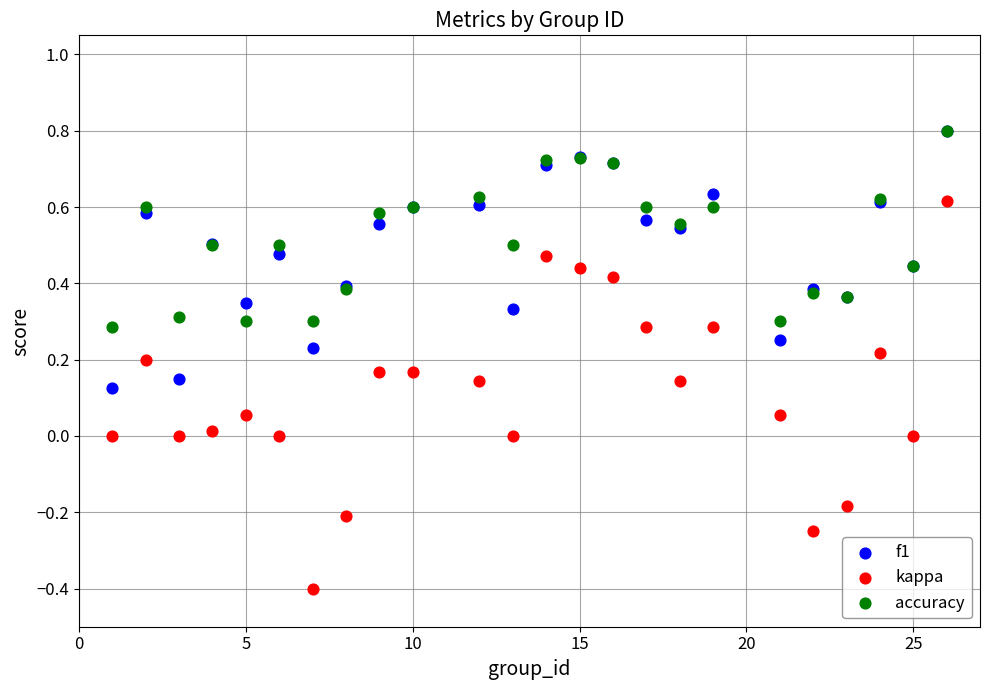

What are all the series names shown in the legend?

f1, kappa, accuracy